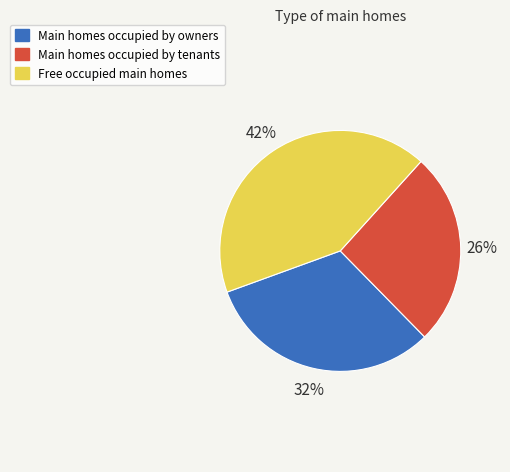

To the nearest percent, what is the average slice percentage?

33%